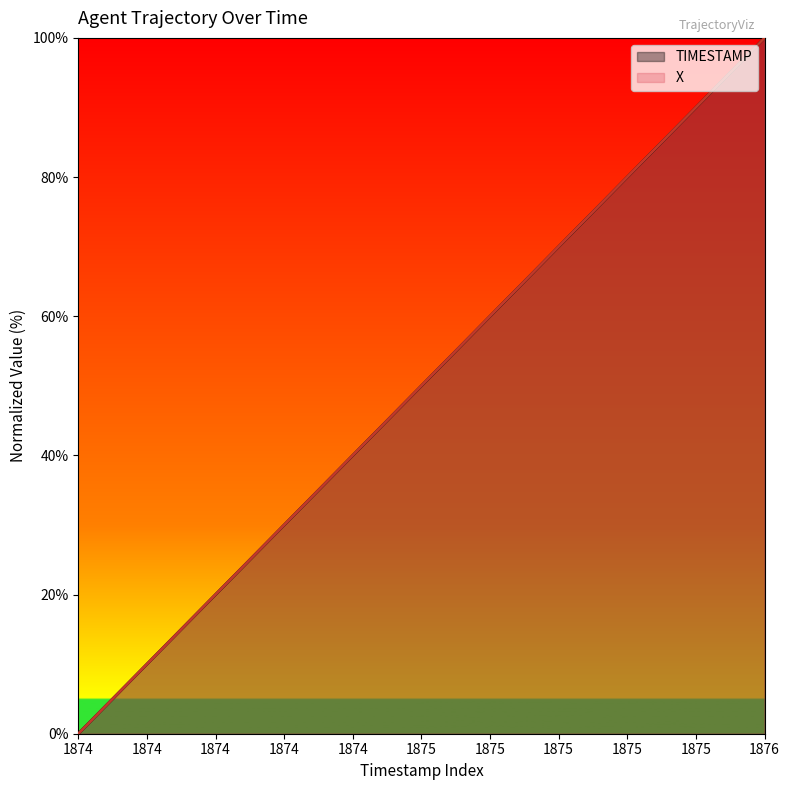

Is it true that TIMESTAMP equals 17.4 at 1874.6?

False